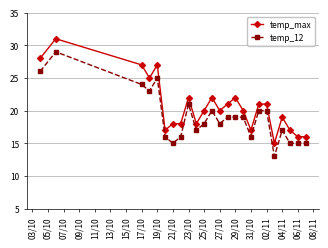

What is the difference between the second highest and second lowest values in the temp_12 series?

11